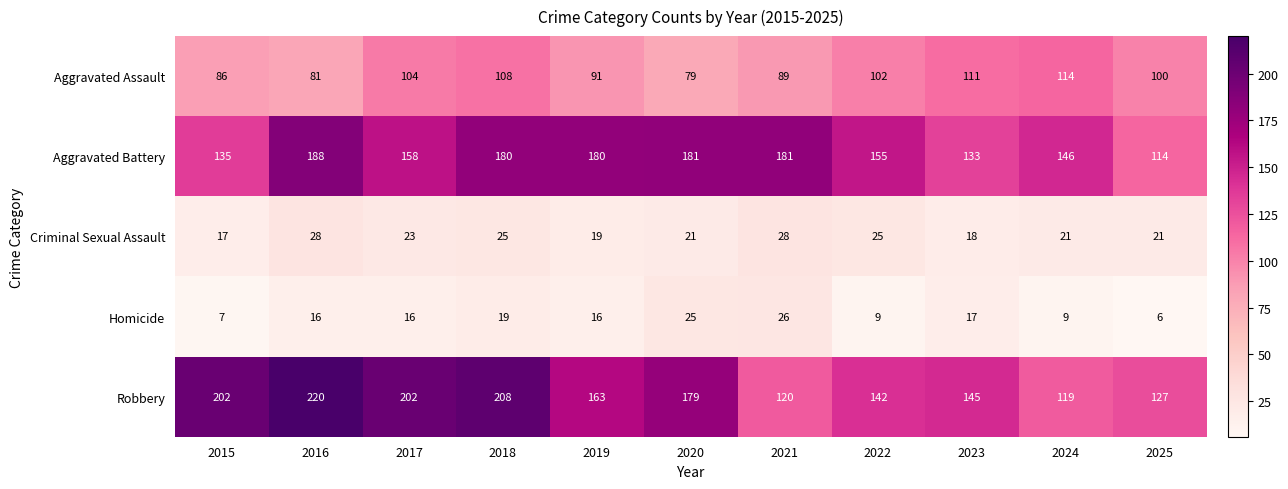

Where does the Aggravated Assault series first go above 100?

2017